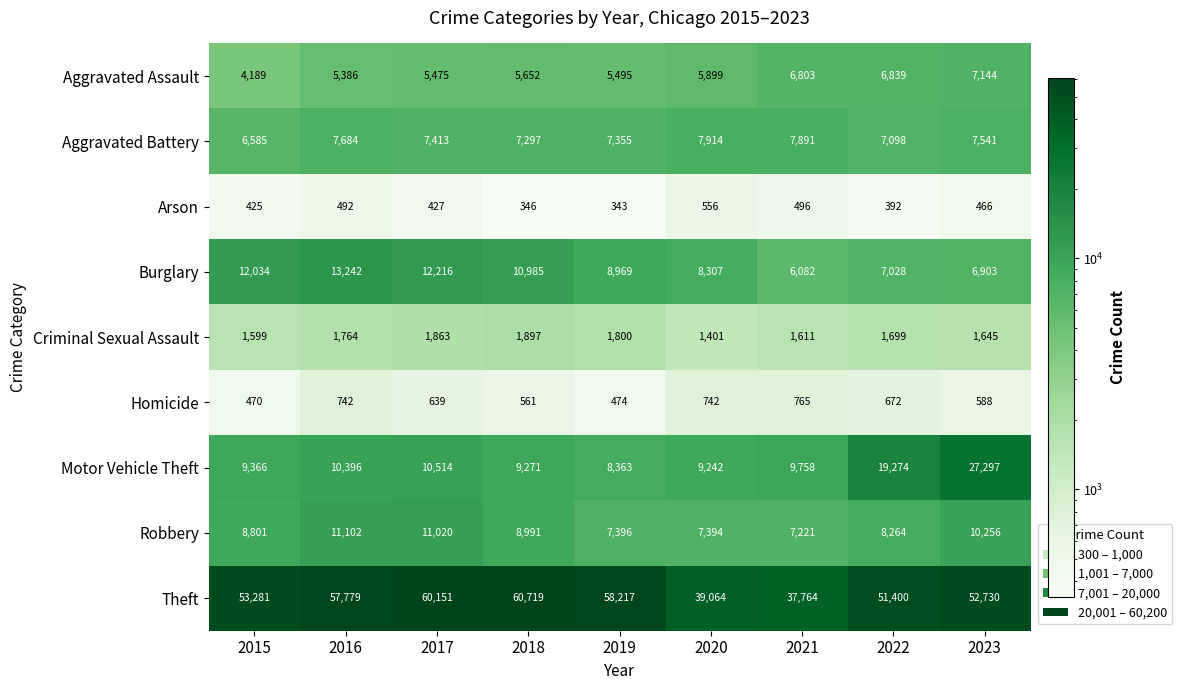

At 2020, list the series in order from smallest to largest.

Arson, Homicide, Criminal Sexual Assault, Aggravated Assault, Robbery, Aggravated Battery, Burglary, Motor Vehicle Theft, Theft